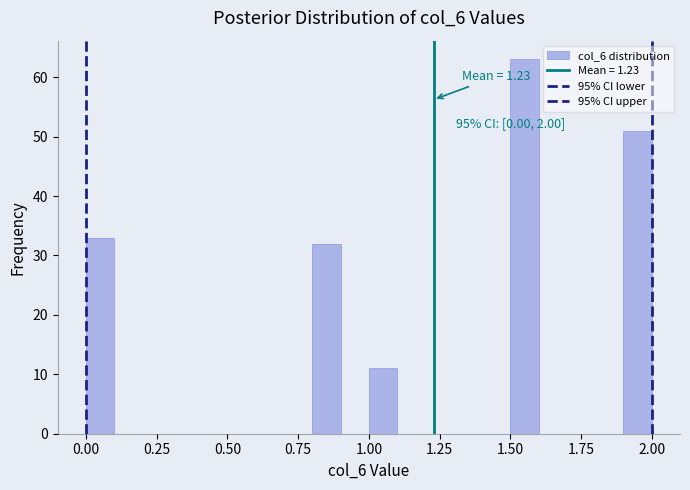

Around what value on the x-axis is the tallest bar? Give the approximate position of its centre, as read against the axis.

1.55